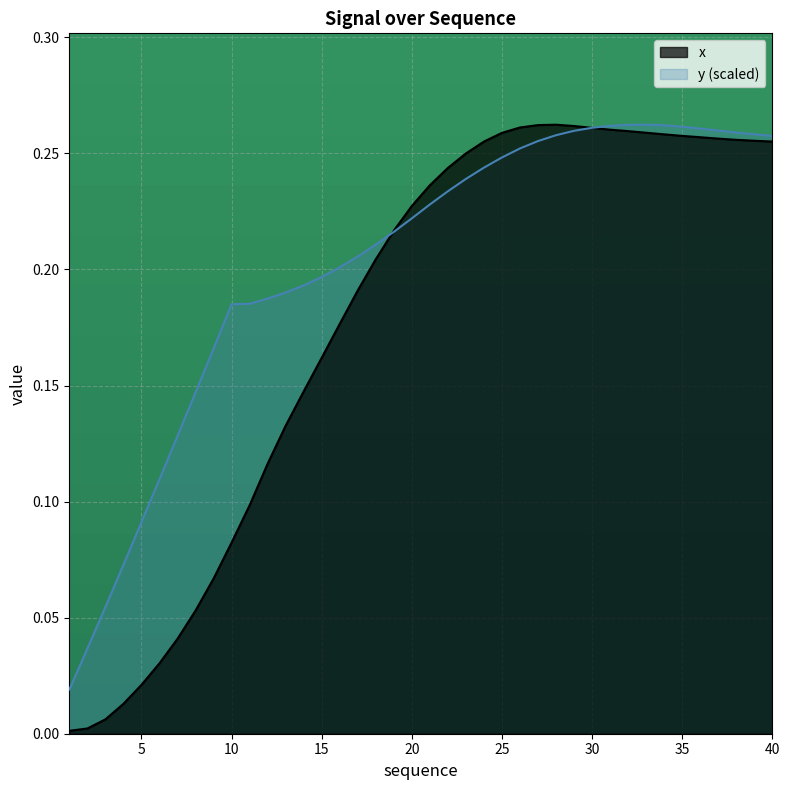

Which label corresponds to the smallest value in the chart?

1